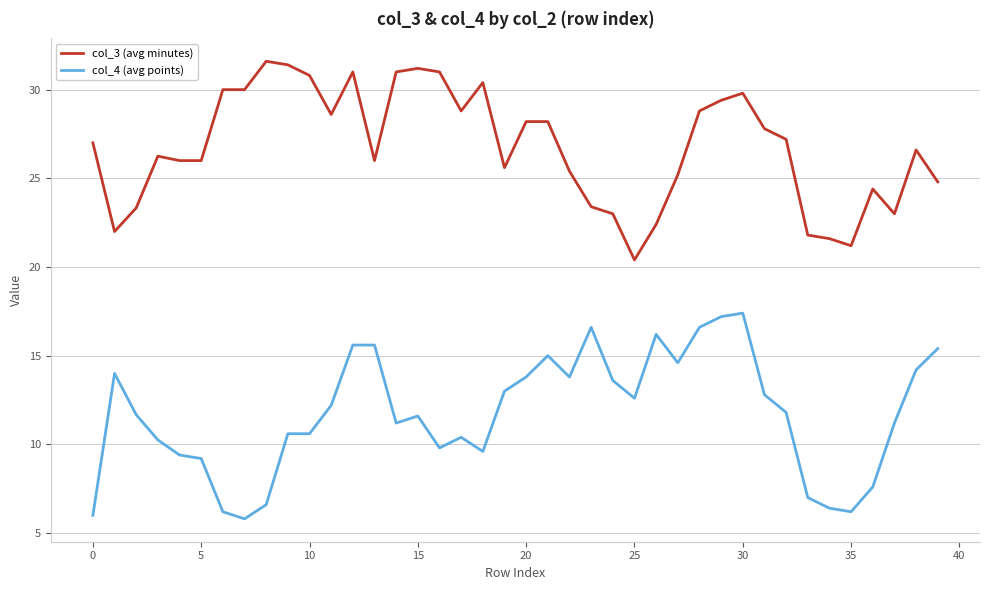

What is the smallest value displayed?

5.8